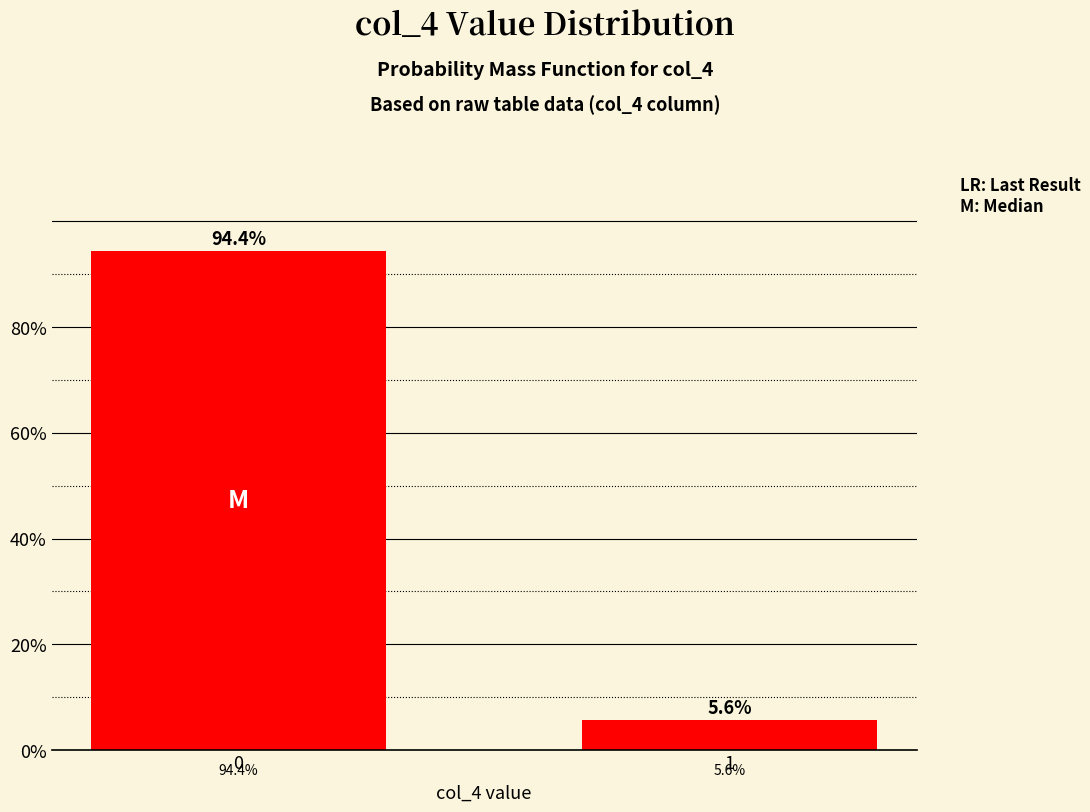

Reading left to right, what are all the values shown in this chart?

0=94.4	1=5.6